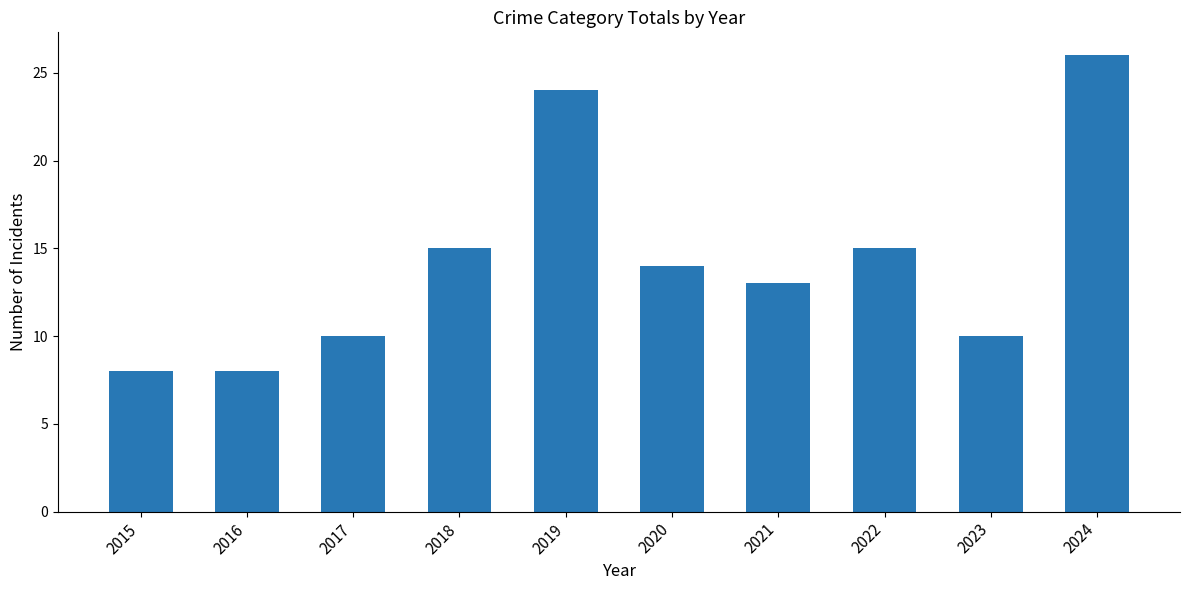

What is the greatest value displayed?

26